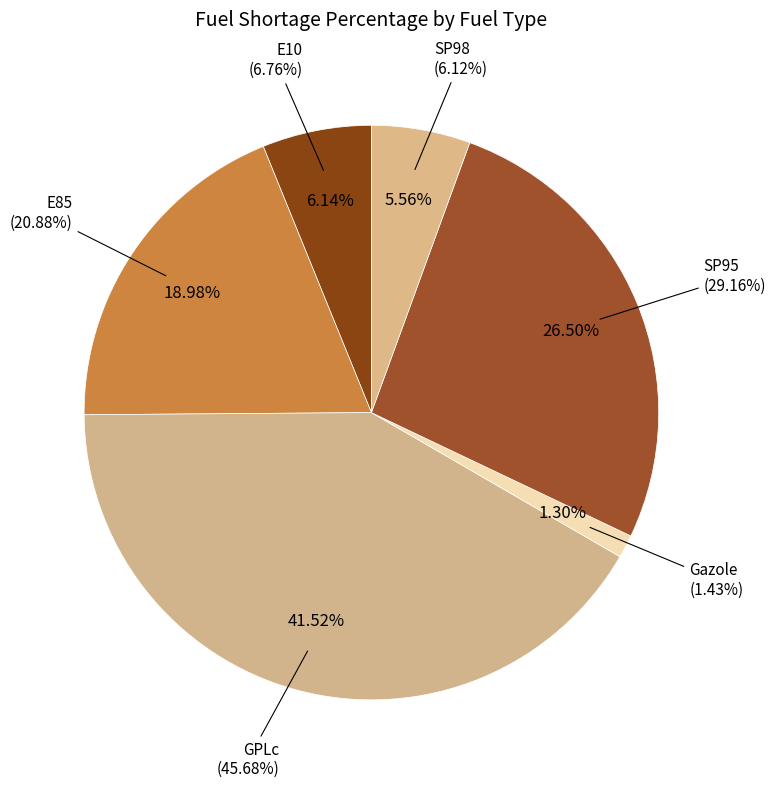

Combined, do SP95 and E85 account for over 50%?

No